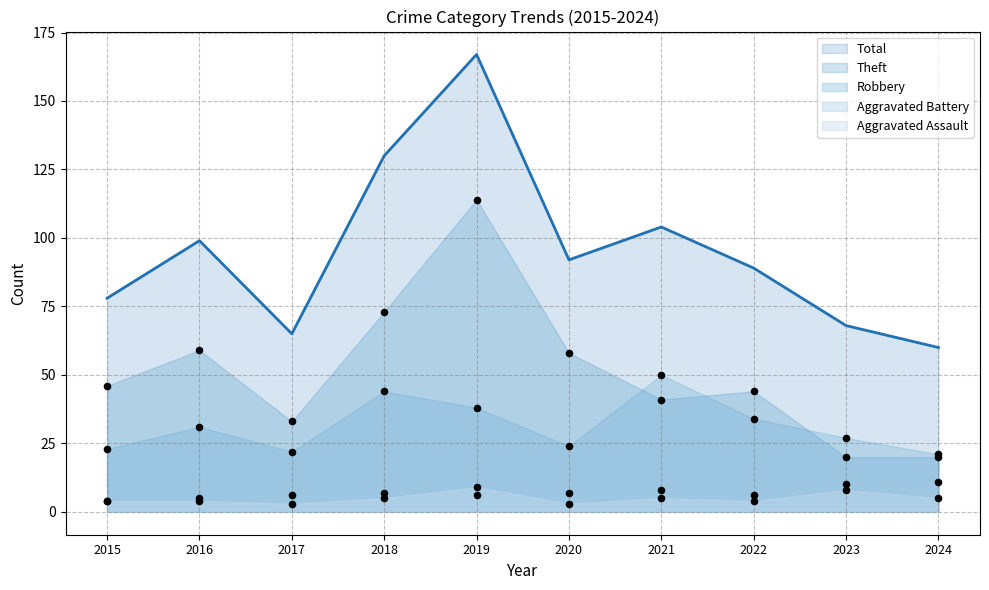

What is the total value across all series at 2018?

259